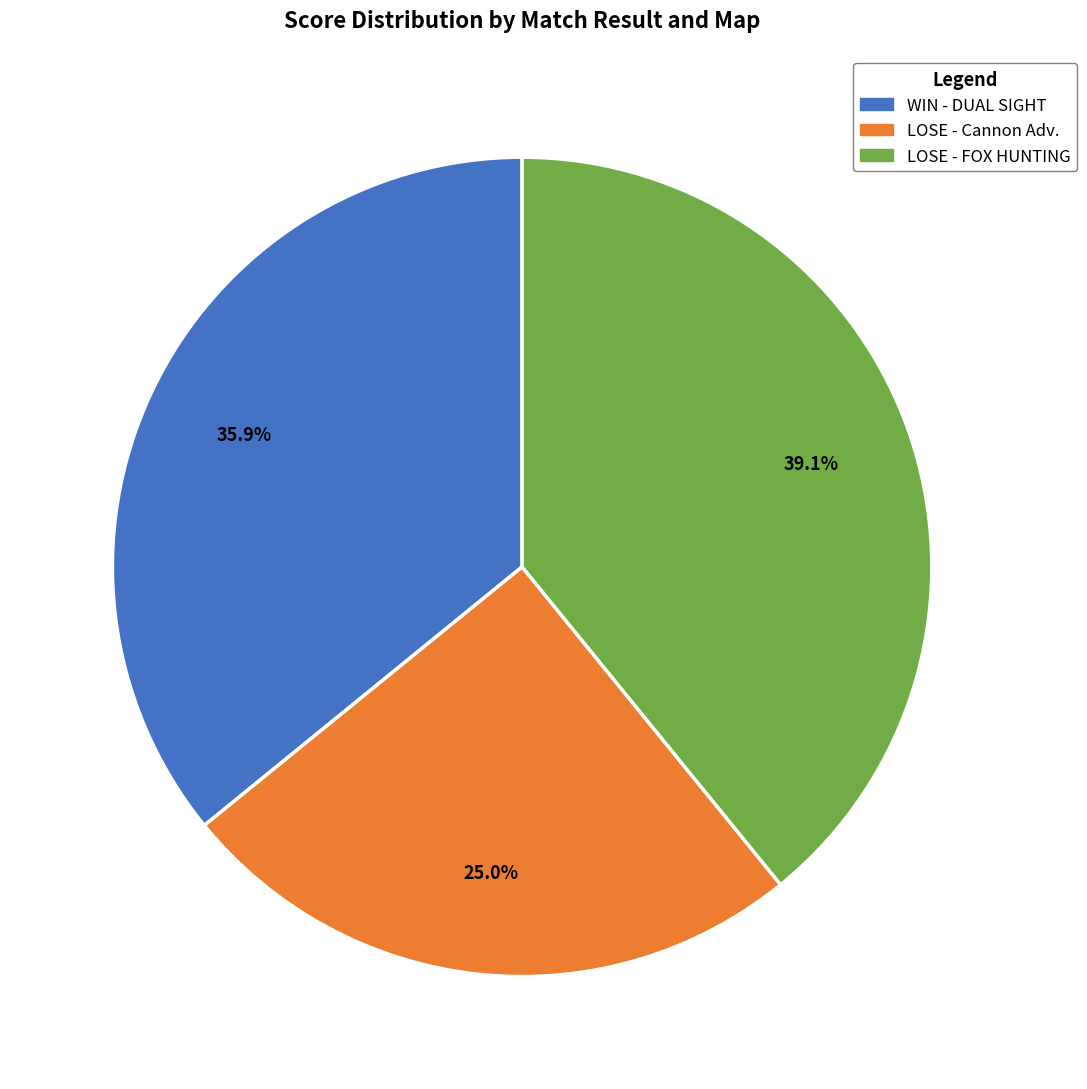

Which has a higher value, LOSE - FOX HUNTING or LOSE - Cannon Adv.?

LOSE - FOX HUNTING